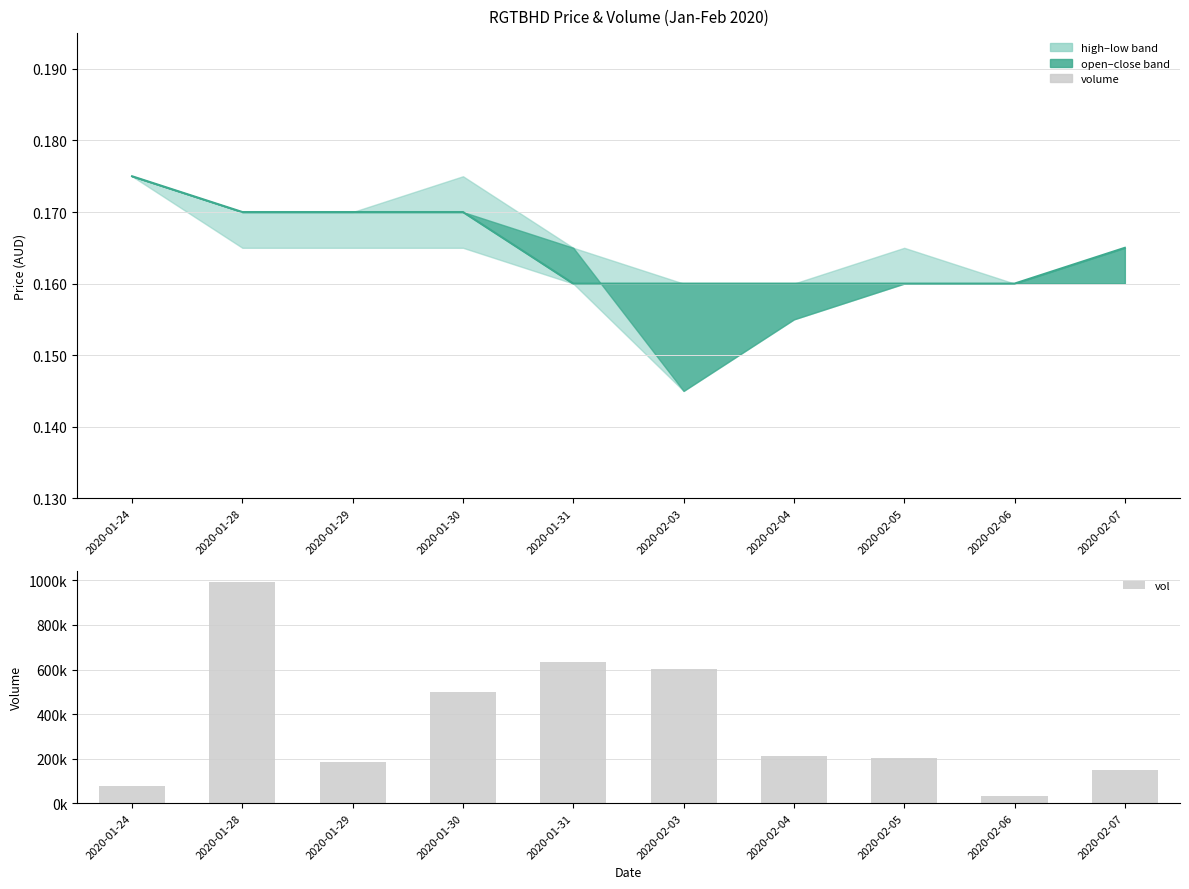

At 2020-01-28, list the series in order from smallest to largest.

close, vol